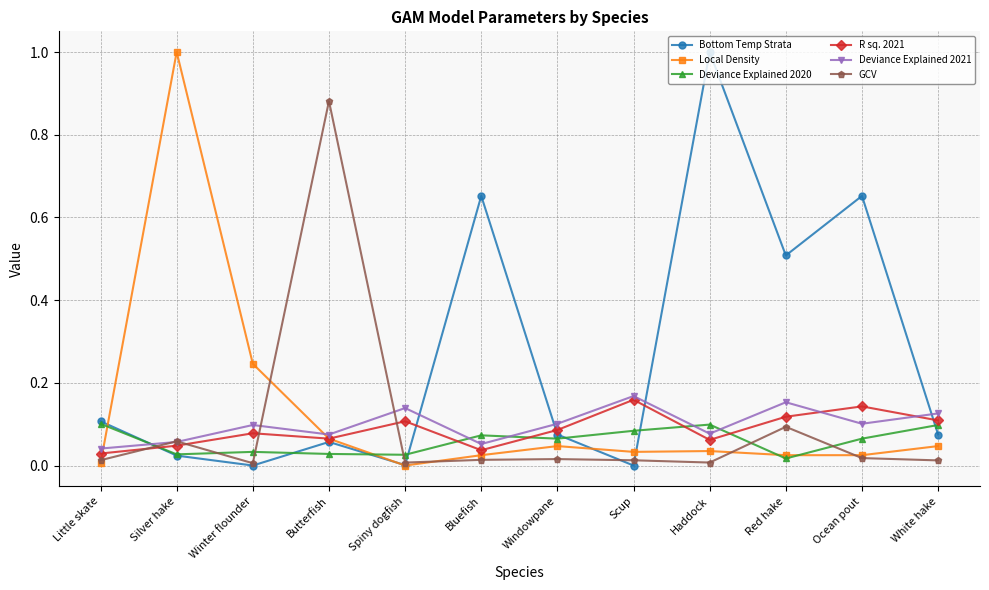

Is it true that Bottom Temp Strata equals 0.1 at White hake?

True